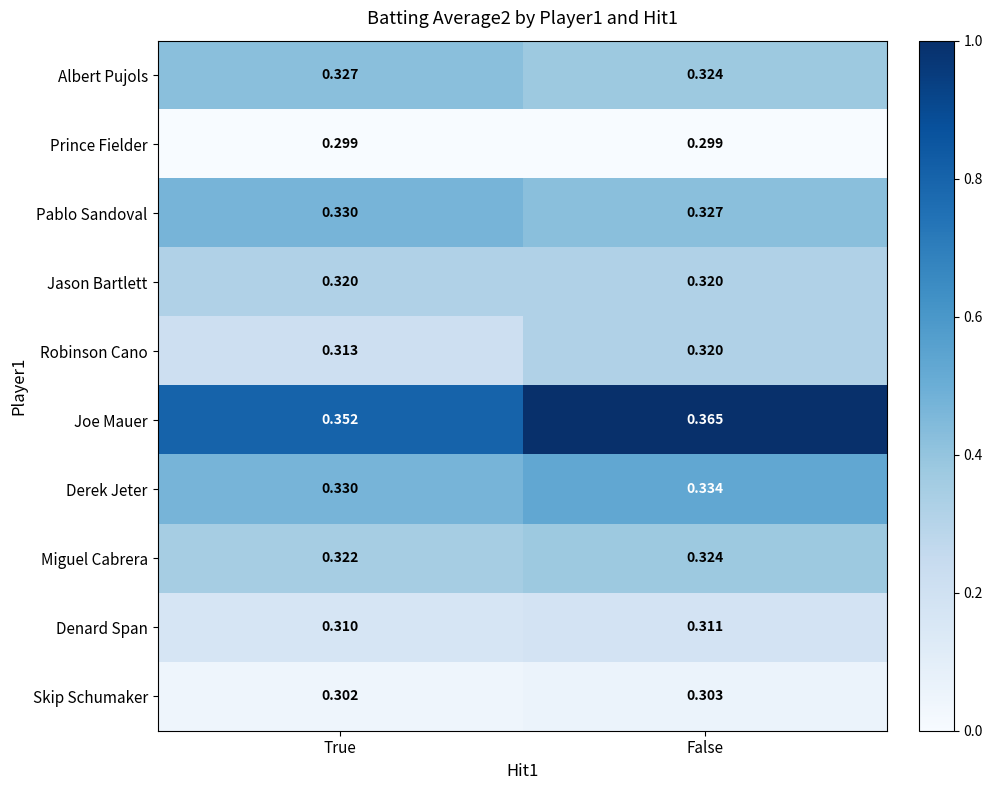

At which label is Denard Span closest to 0?

True